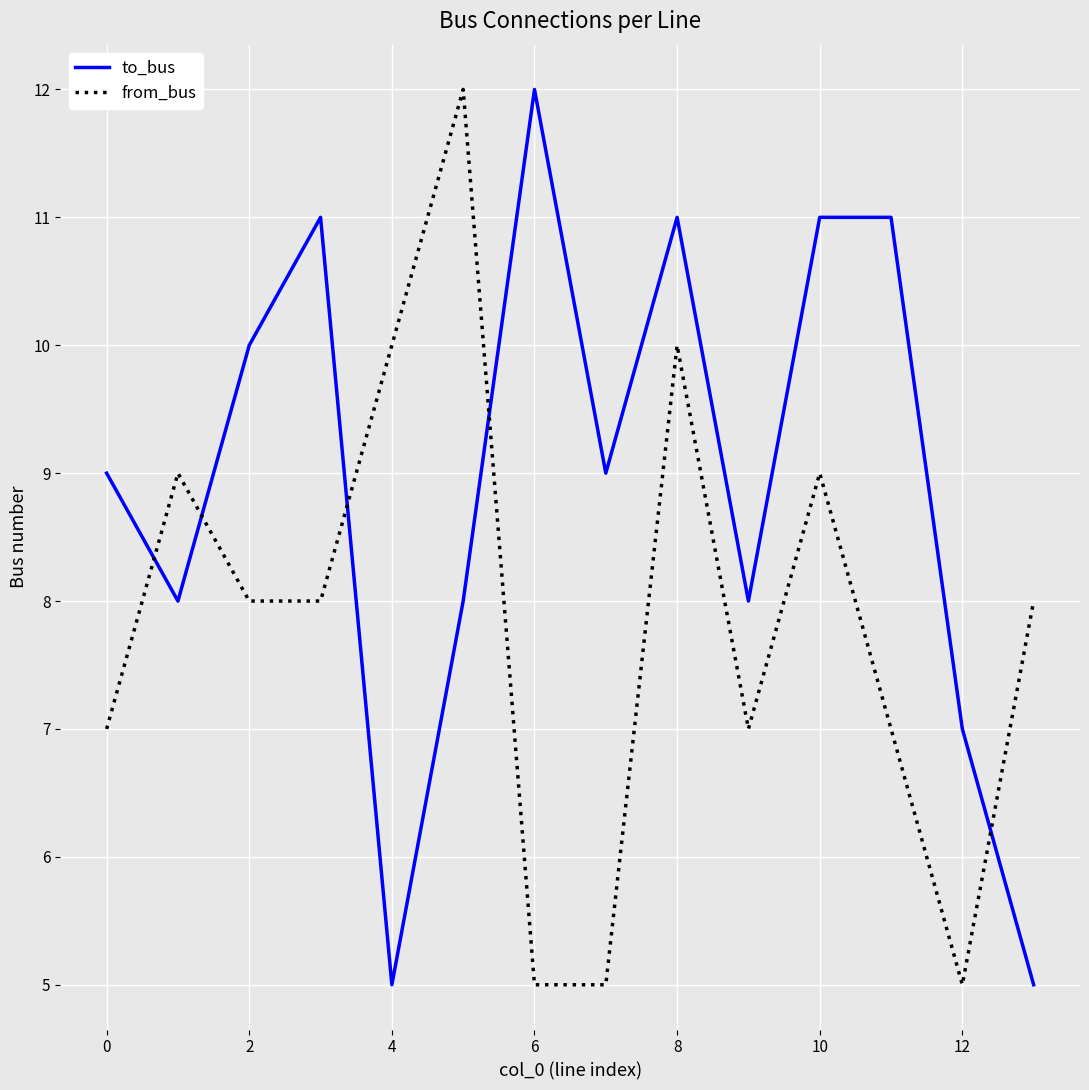

What is the minimum value shown in the chart?

5